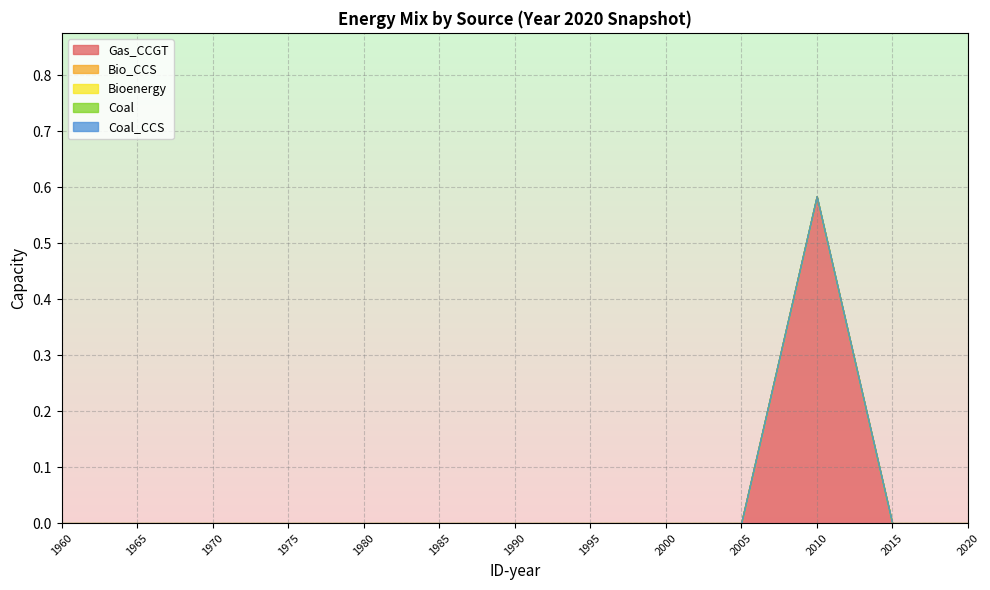

How many series are shown in this chart?

5